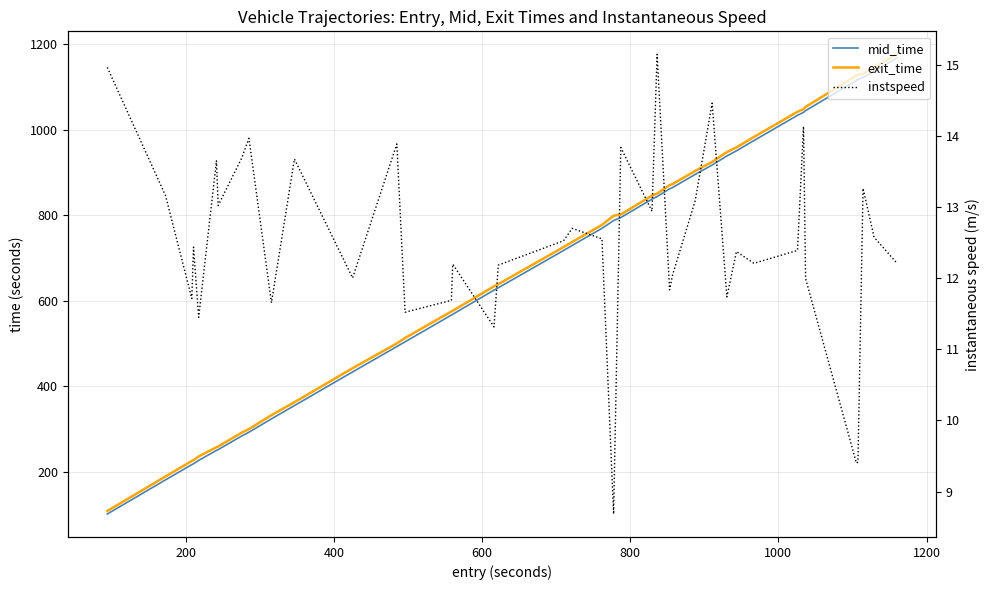

What are all the series names shown in the legend?

mid_time, exit_time, instspeed